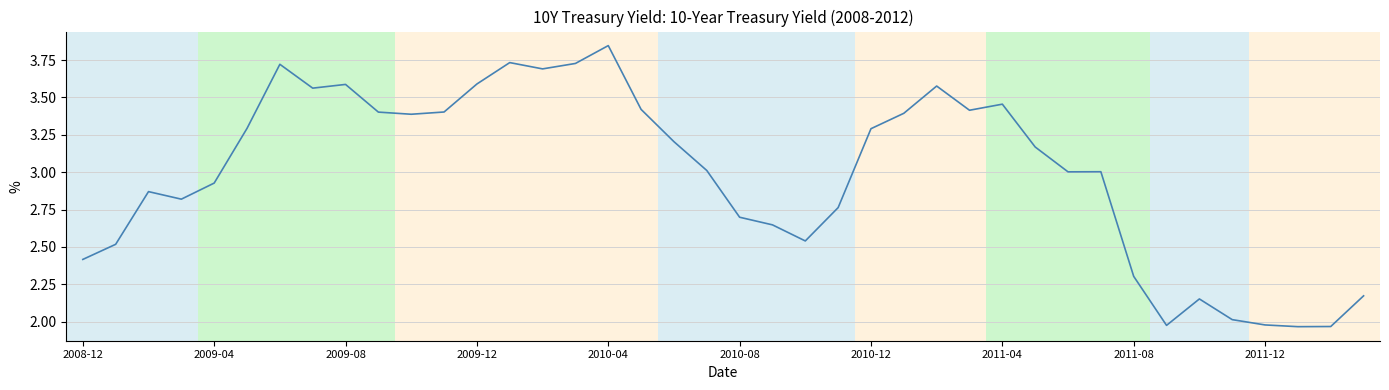

Is this an area chart (filled region under the line)?

No